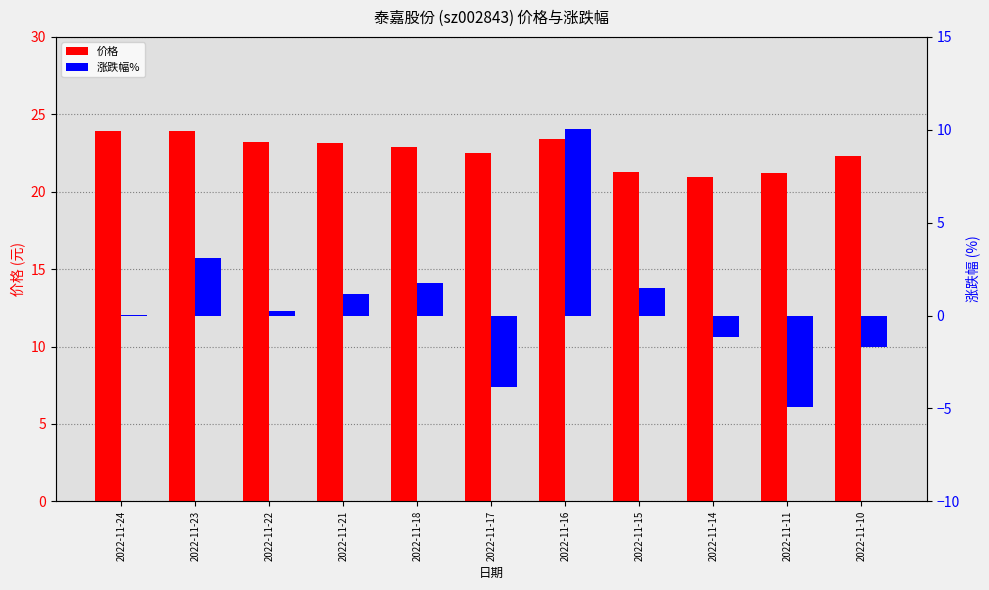

At which label does 涨跌幅% reach its minimum?

2022-11-11